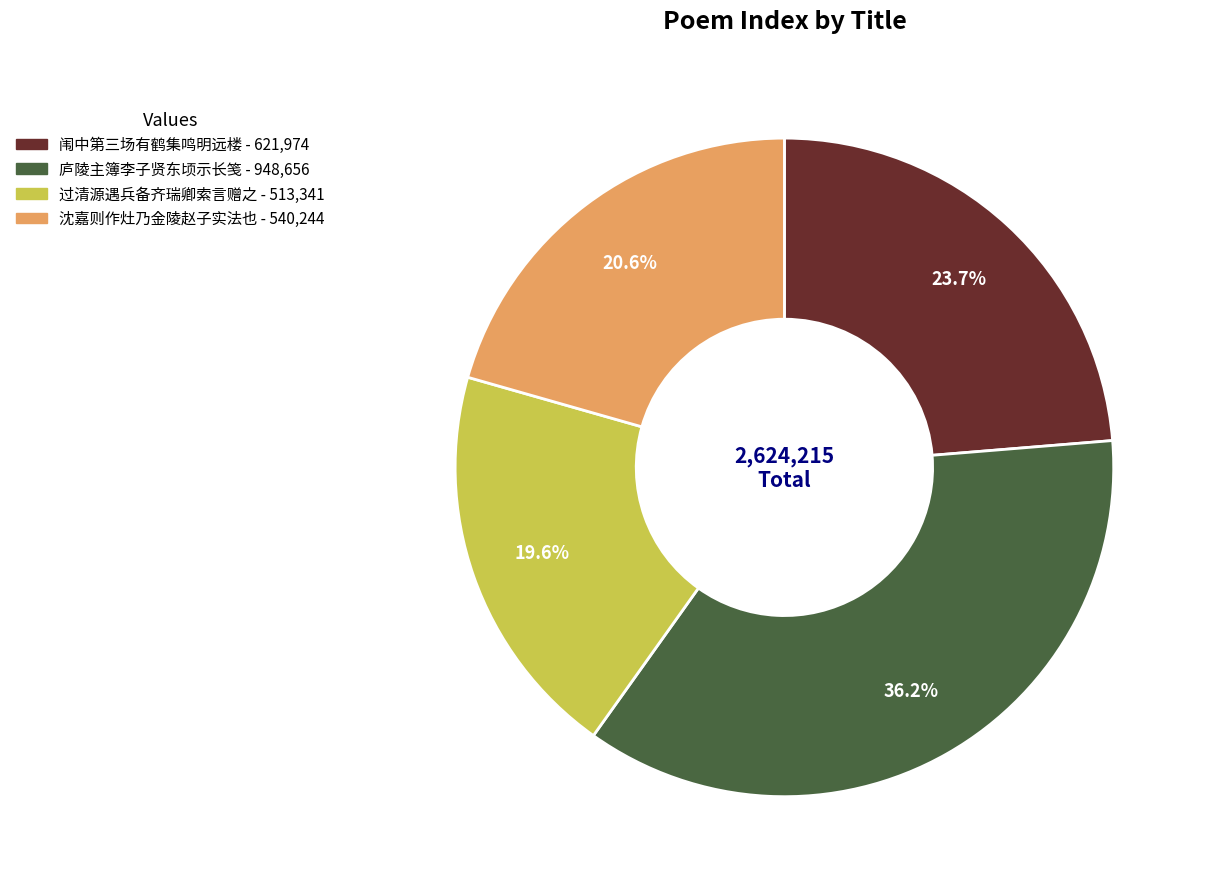

Is there any slice that represents more than half of the pie?

No